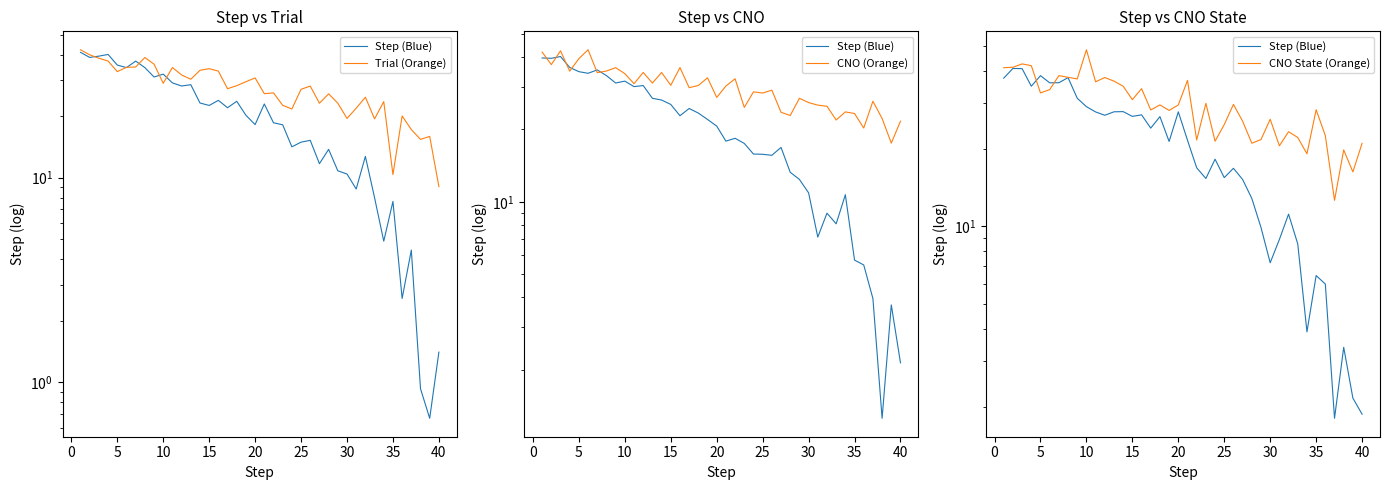

The value of Trial (Orange) at 15 is 34.1. True or false?

True